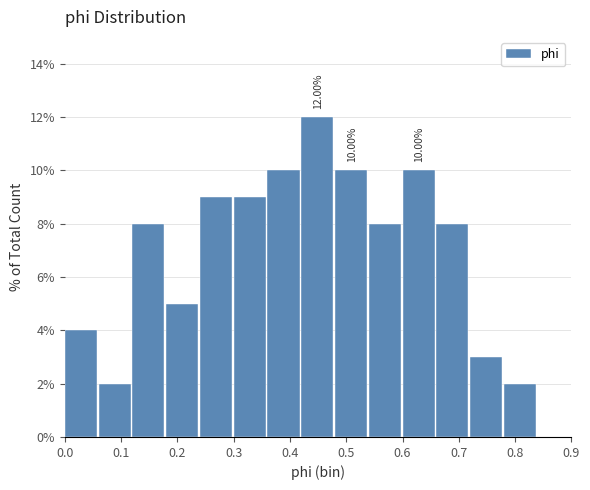

Which range on the x-axis has the tallest bar?

0.42 to 0.48